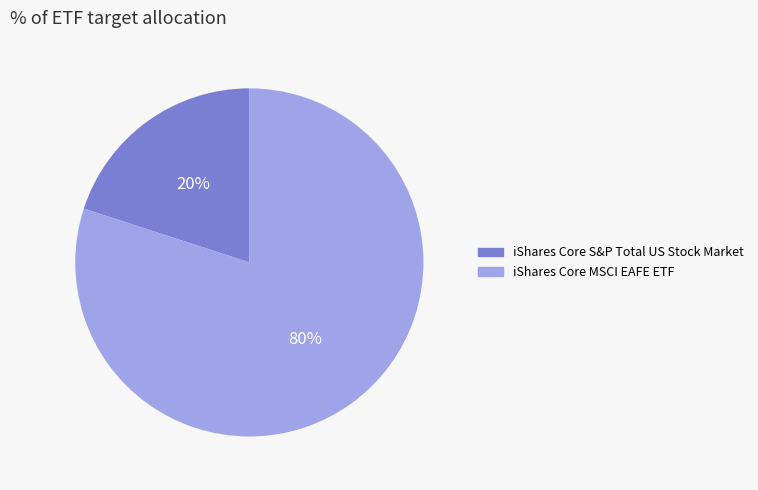

Does iShares Core S&P Total US Stock Market represent more than half of the total?

No